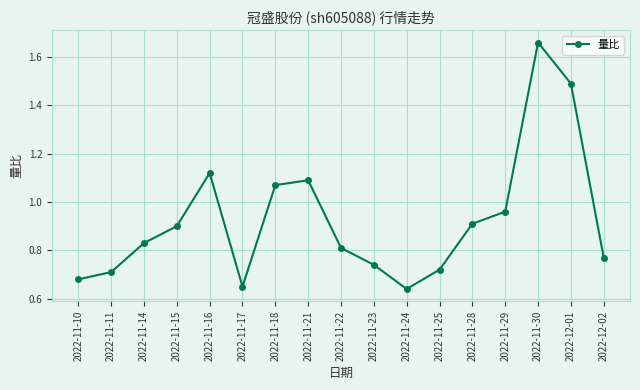

At which label is the value closest to 1?

2022-11-29